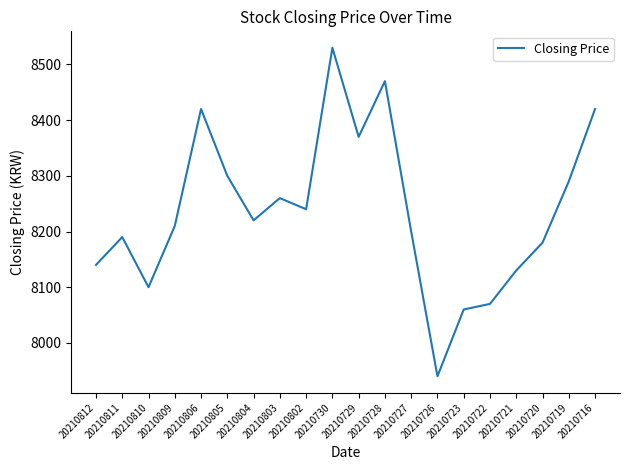

What is the smallest value displayed?

7940